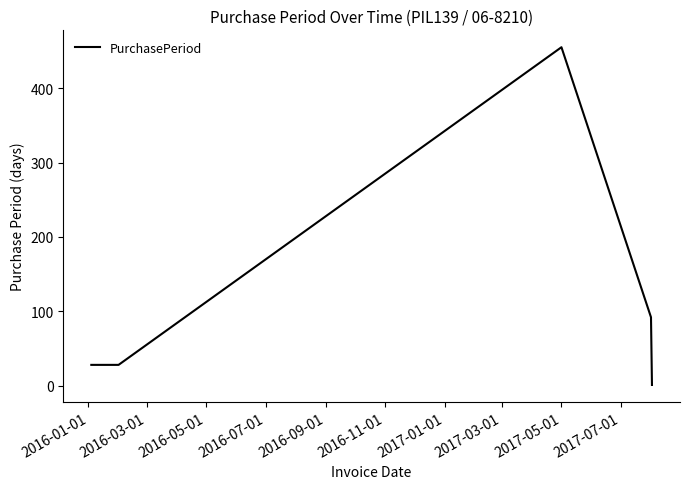

What is the greatest value displayed?

455